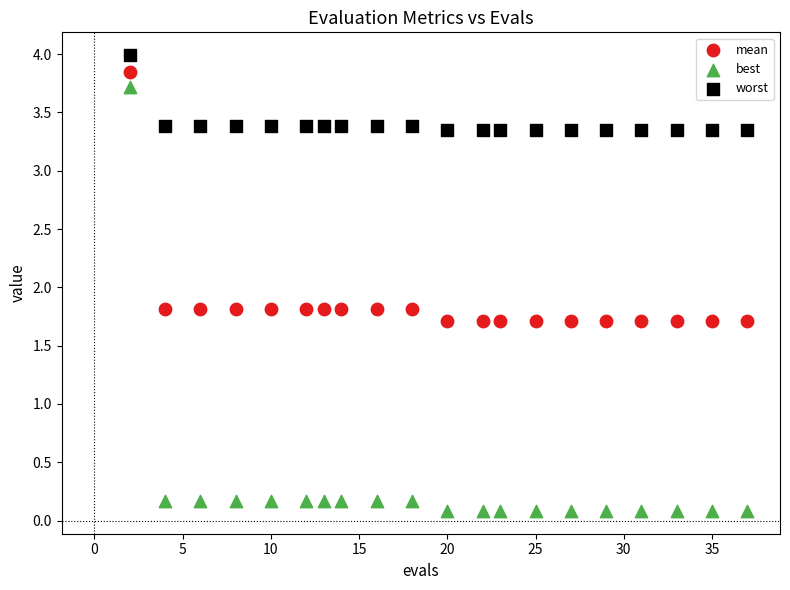

What is the X range (max minus min) for the scatter plot?

35.0